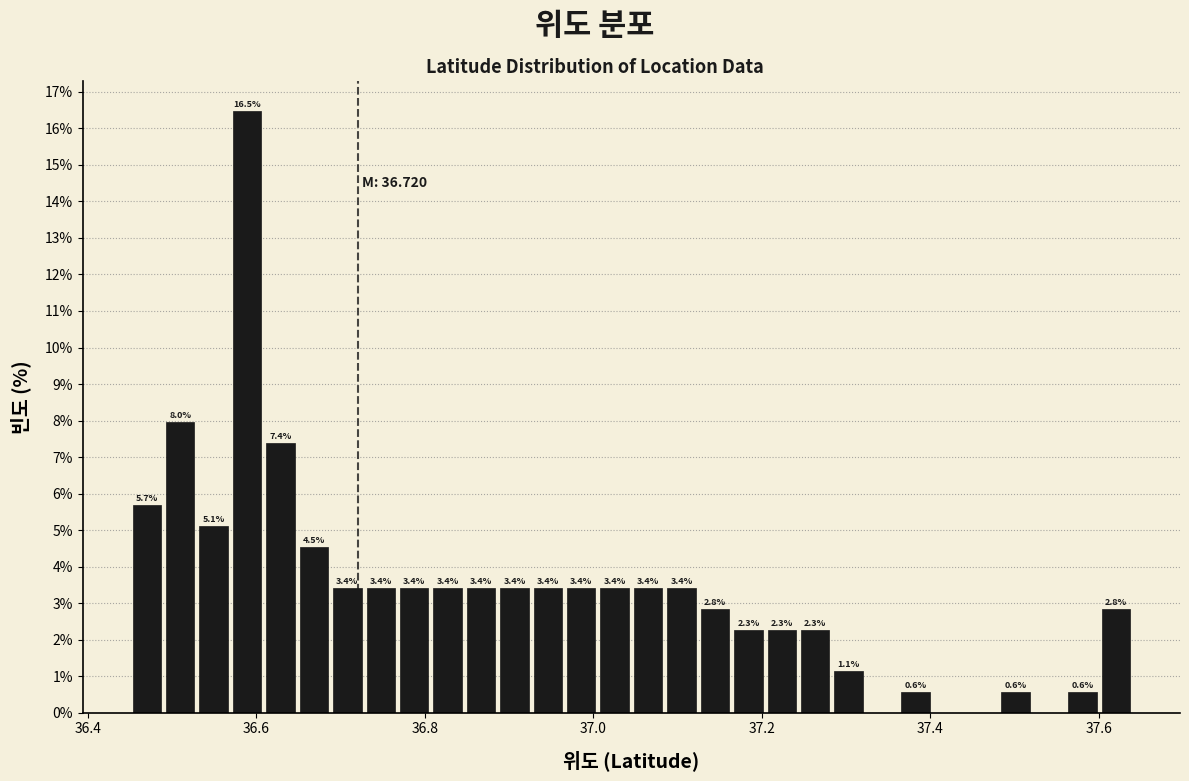

Read against the x-axis, roughly where is the centre of the tallest bar?

36.58